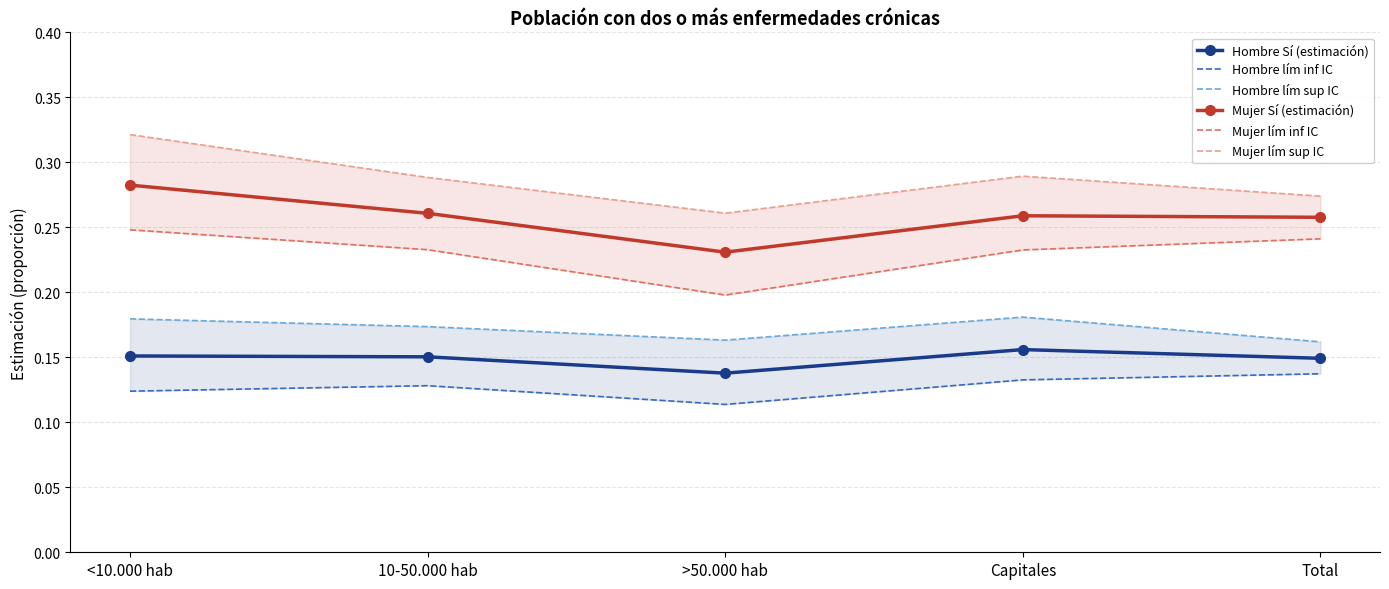

Which series has the largest range (max minus min)?

Mujer lím sup IC